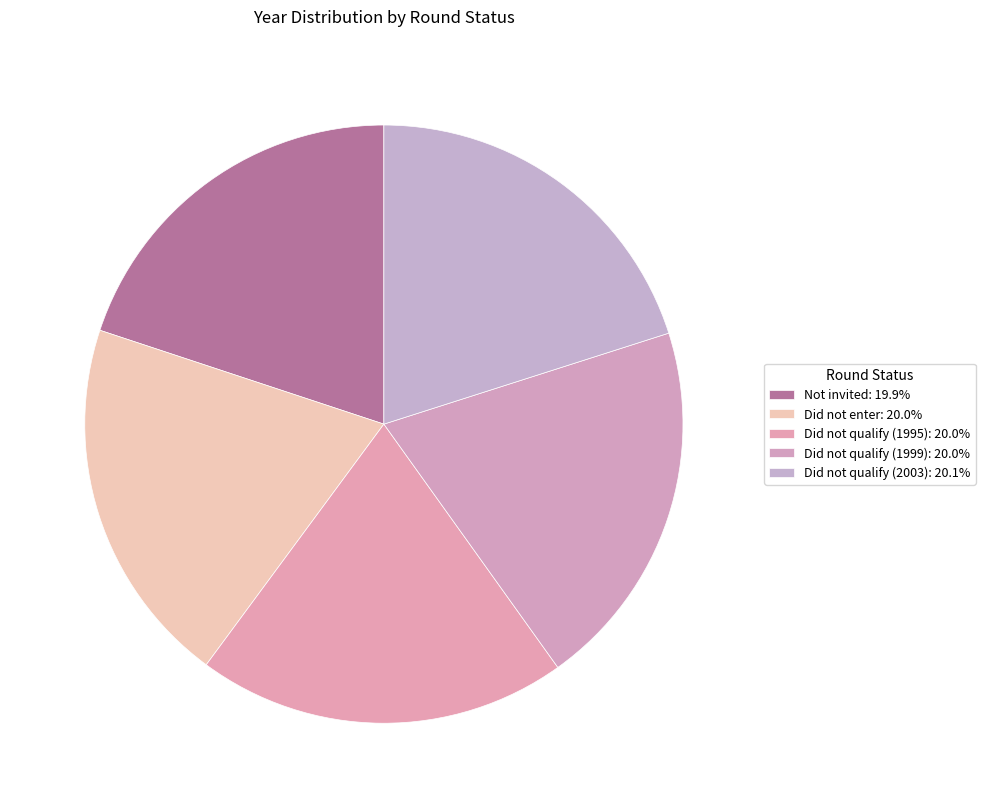

What percentage is the Did not enter slice, to the nearest percent?

20%